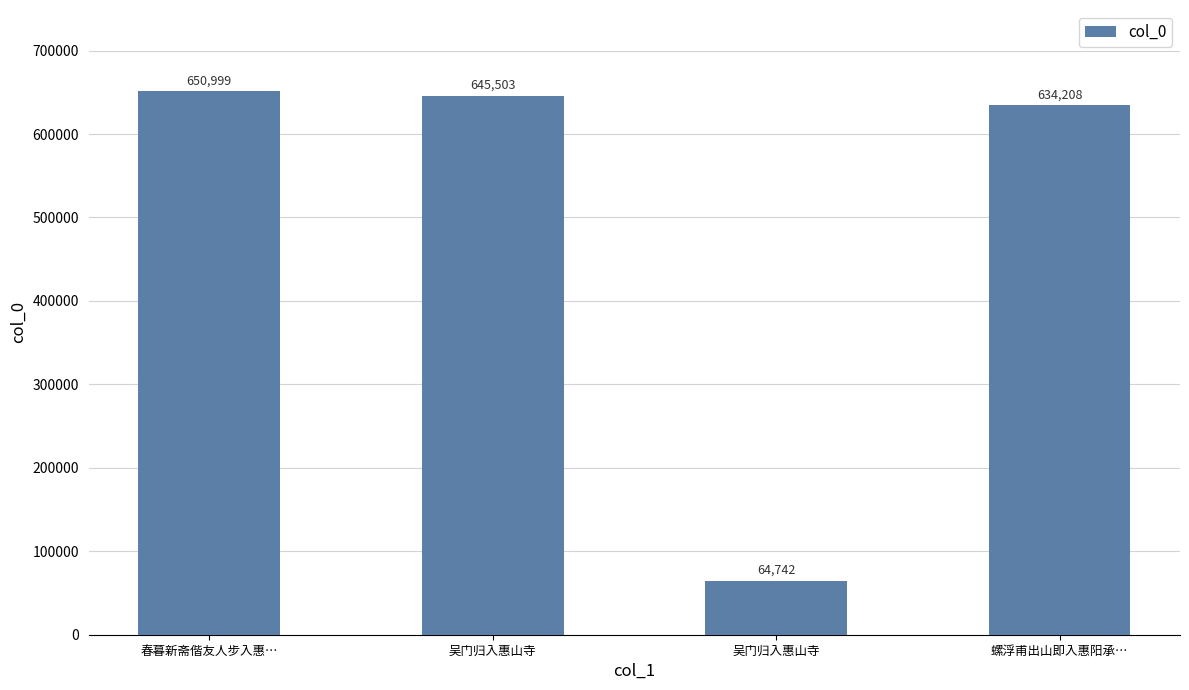

True or false: the data shows 650999 at 春暮新斋偕友人步入惠….

True